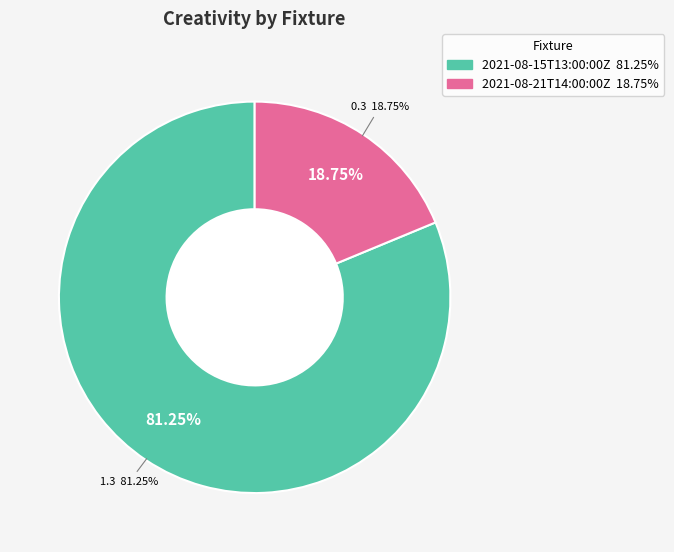

To the nearest percent, what portion does 2021-08-21T14:00:00Z represent?

19%